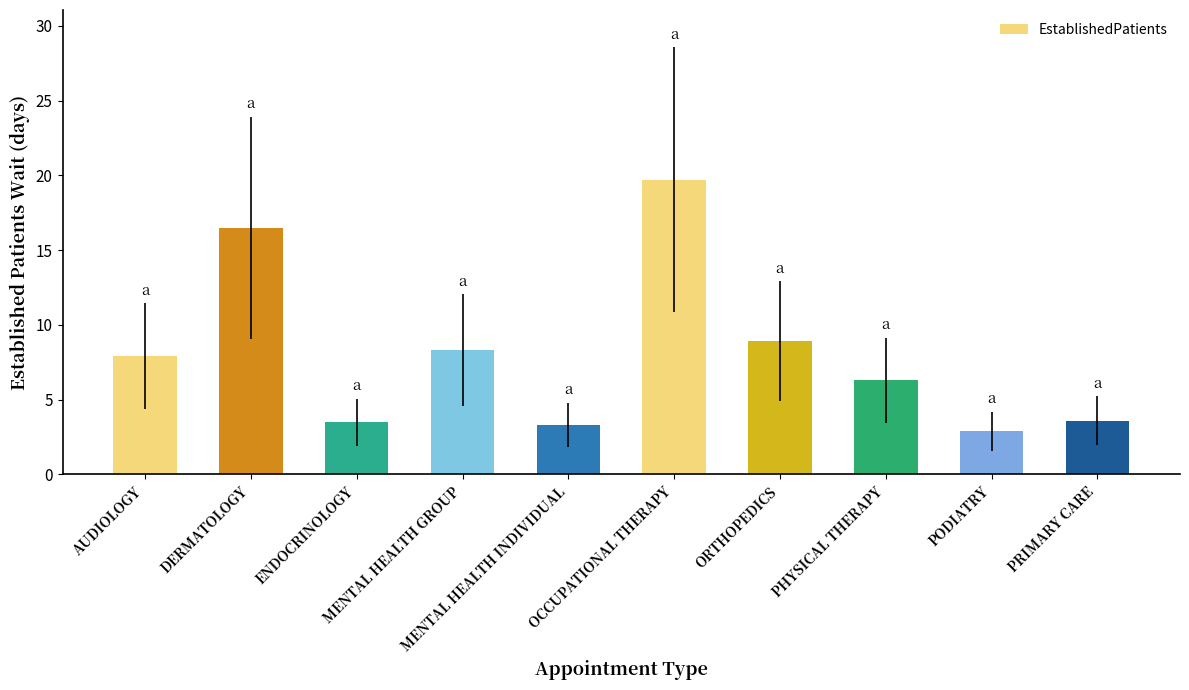

Is it true that the value at OCCUPATIONAL THERAPY is 32.5?

False